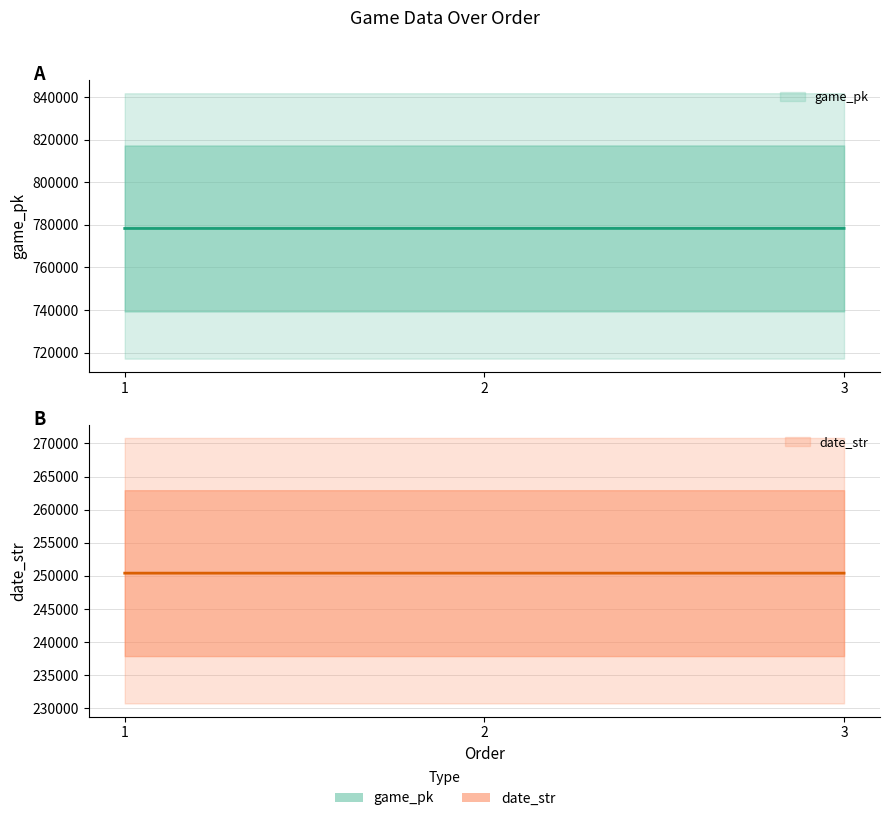

How many lines are shown in the chart?

2